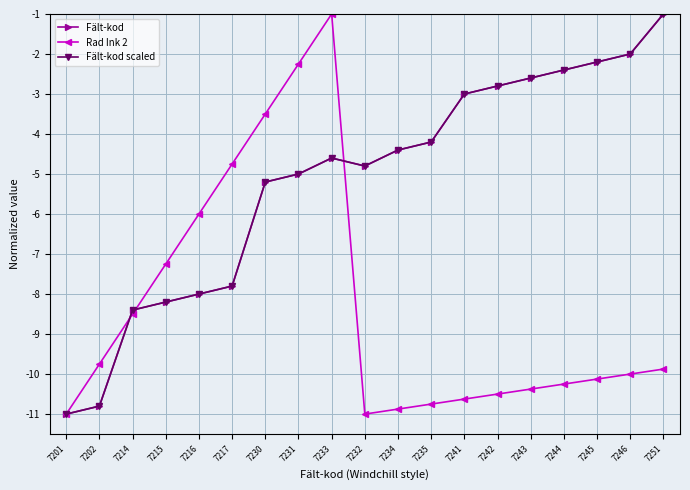

What is the smallest value displayed?

-11.0